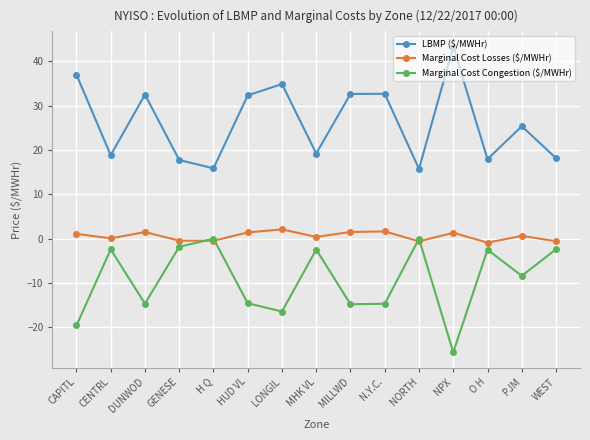

How many values in the Marginal Cost Congestion ($/MWHr) series exceed -8?

7